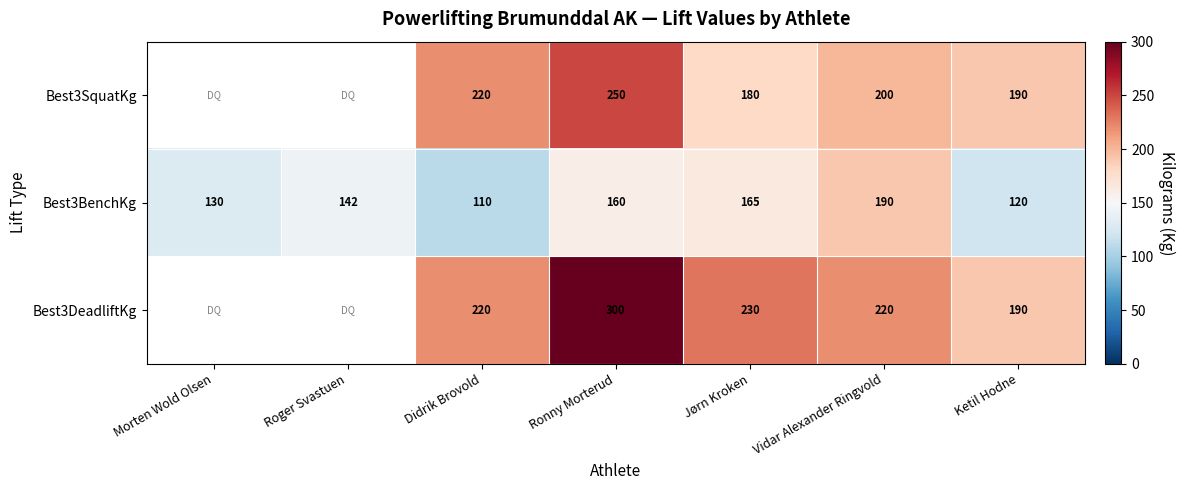

What is the difference between the maximum and minimum values in the Best3BenchKg series?

80